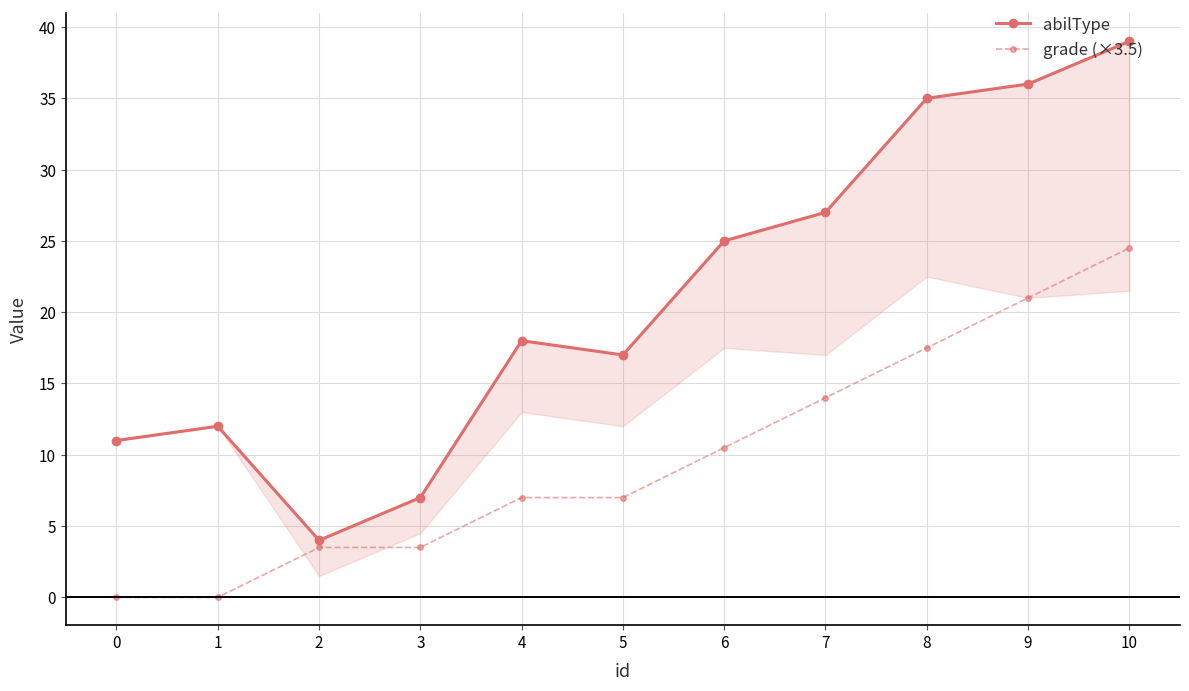

What is the greatest value displayed?

39.0